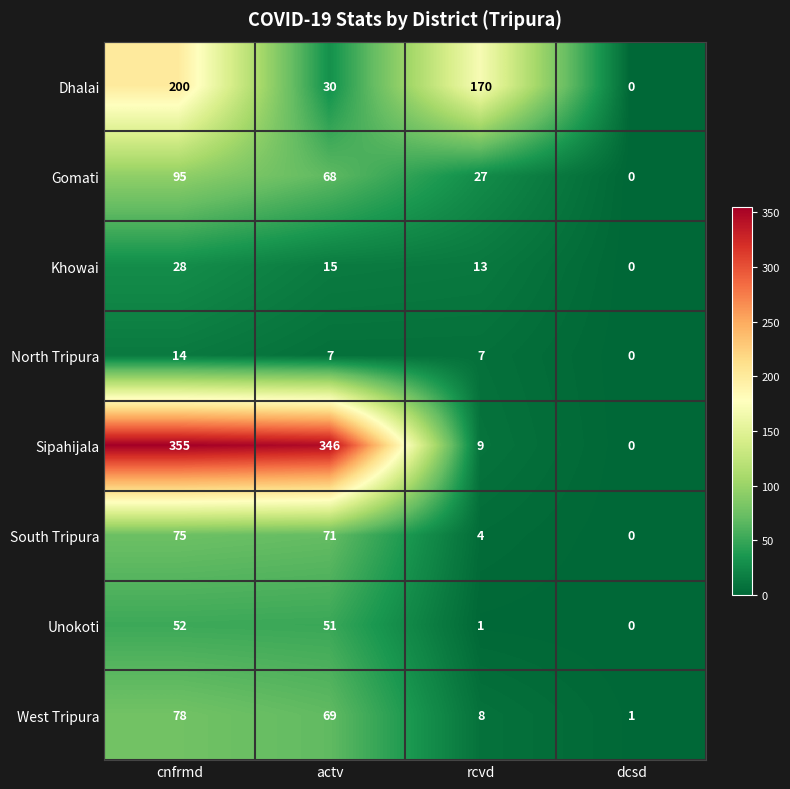

Where is Gomati nearest to the value 47?

rcvd